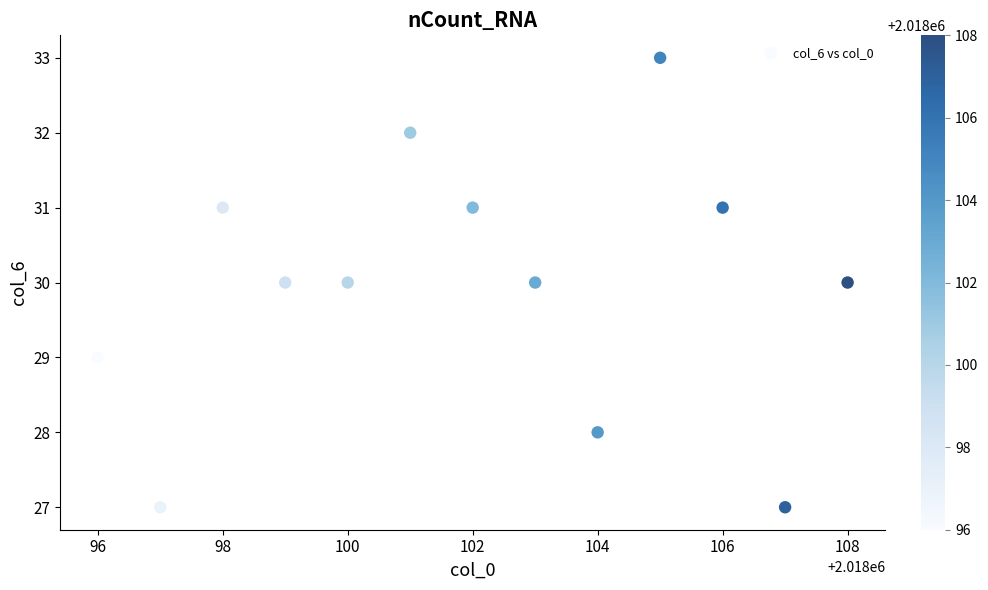

What is the range of Y values (max minus min)?

6